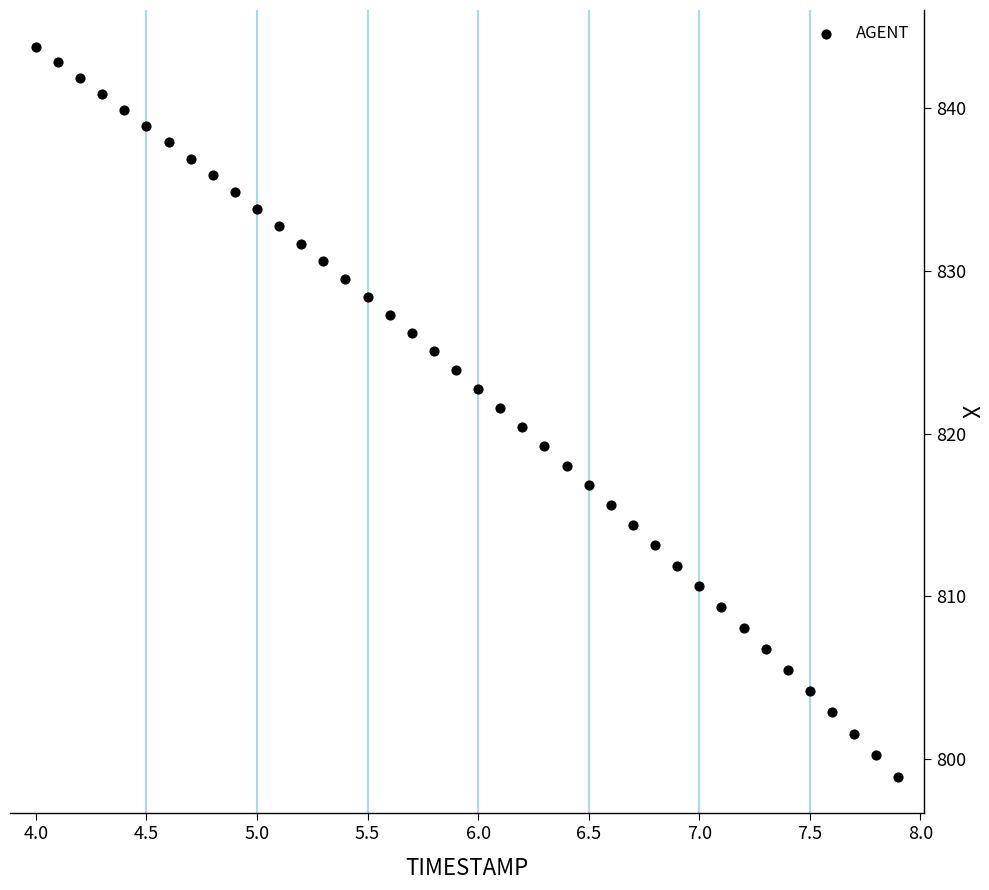

What is the range of Y values (max minus min)?

44.9